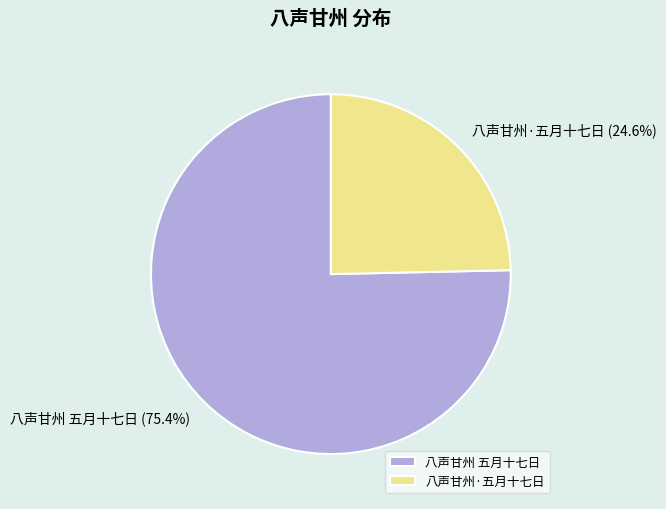

Is it true that 八声甘州 五月十七日 is 75% of the pie?

True